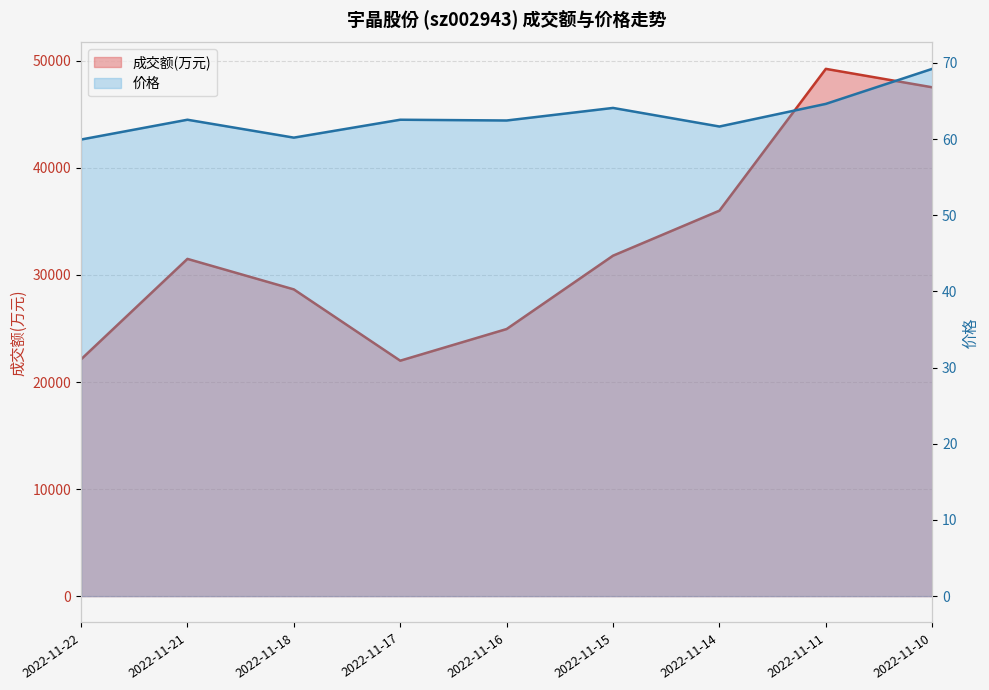

True or false: 成交额(万元) has more than 2 interior local peaks.

False